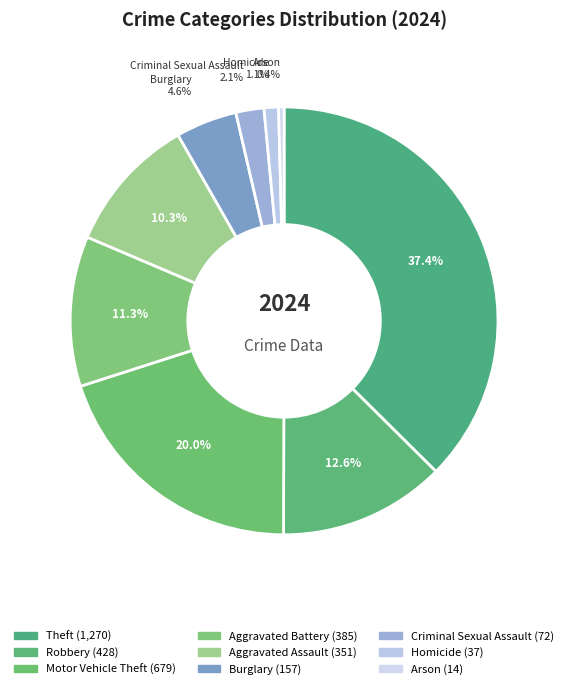

Is there any slice that represents more than half of the pie?

No